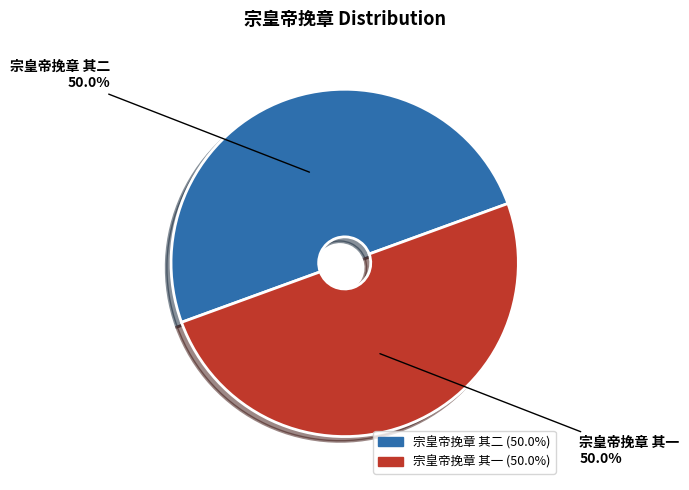

Approximately how many times larger is the value at 宗皇帝挽章 其二 compared to 宗皇帝挽章 其一?

1.0